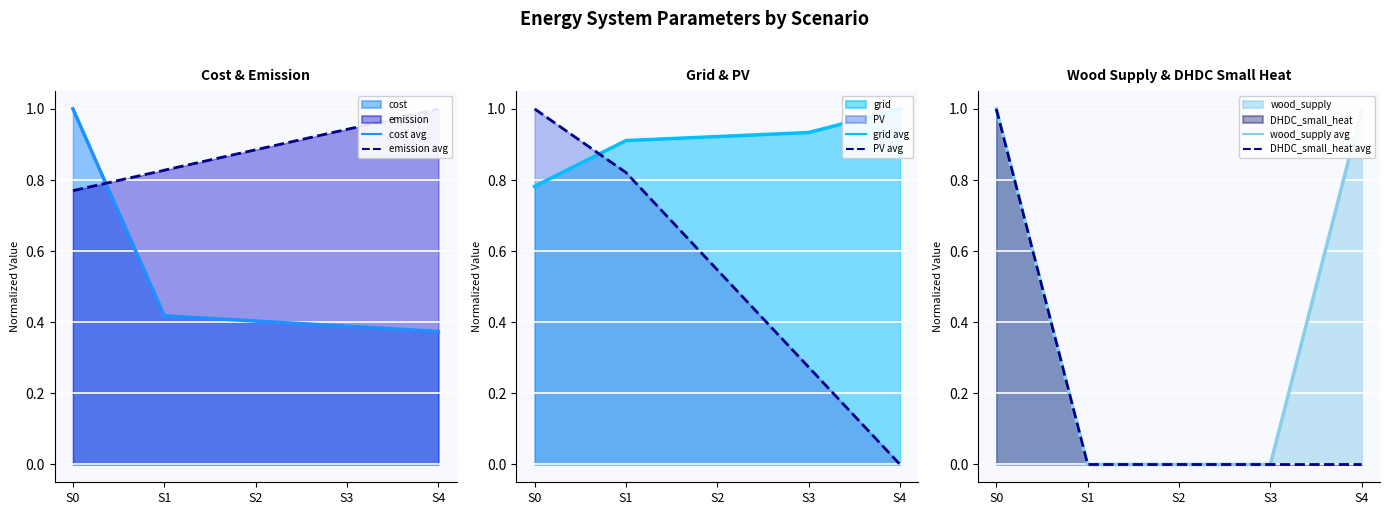

Between which two adjacent categories do grid avg and wood_supply avg first intersect?

S0 and S1